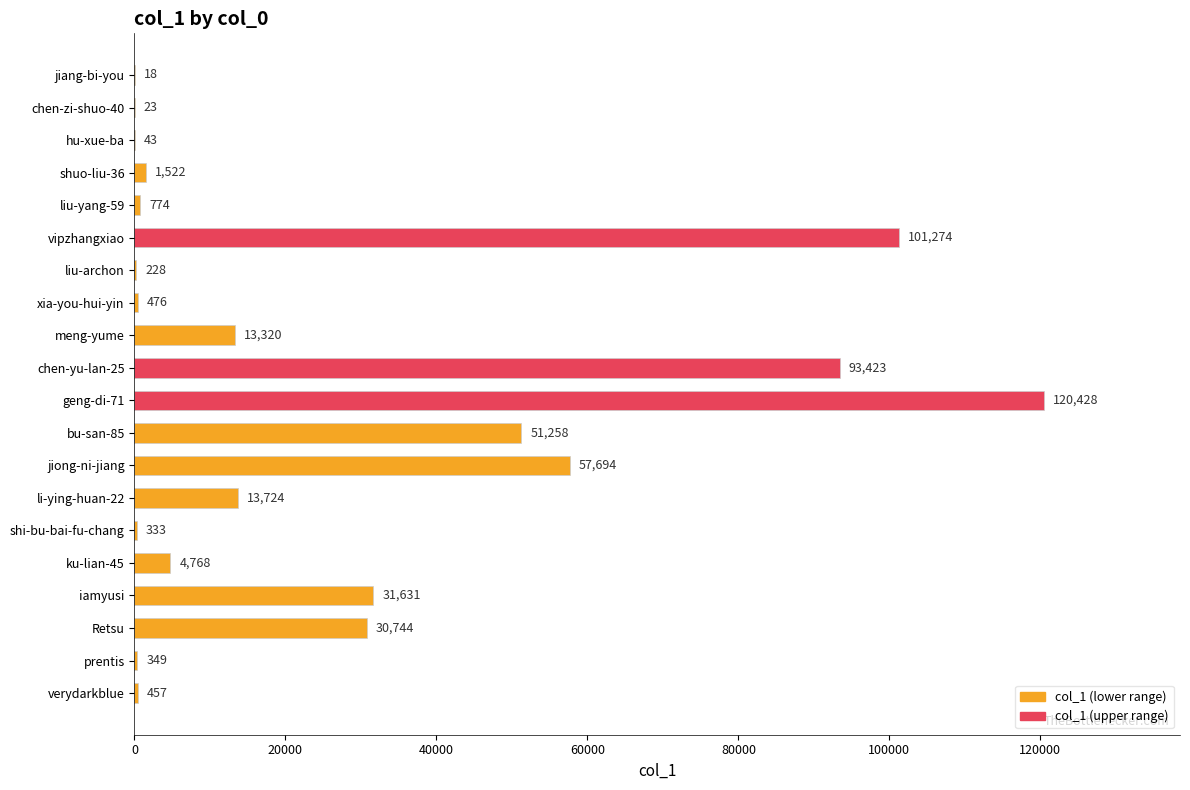

The chart shows a value of 349 at prentis. True or false?

True